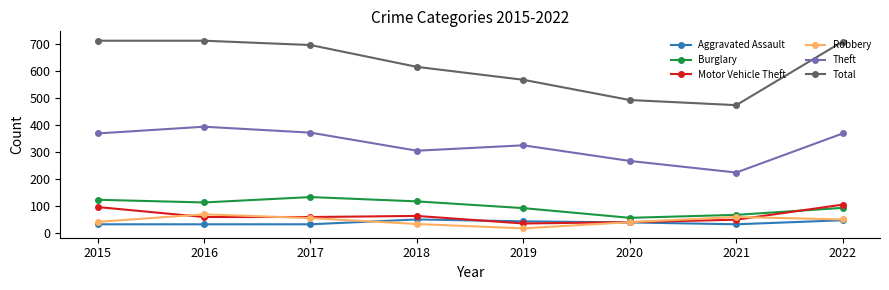

In Total, how many points are lower than both neighbors (excluding endpoints)?

1